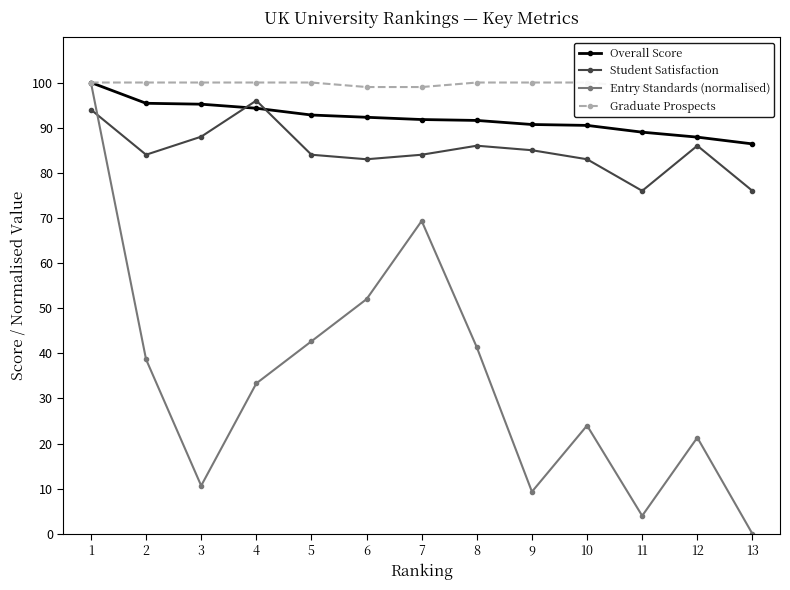

Rank the categories by Student Satisfaction value from highest to lowest.

4, 1, 3, 8, 12, 9, 2, 5, 7, 6, 10, 11, 13